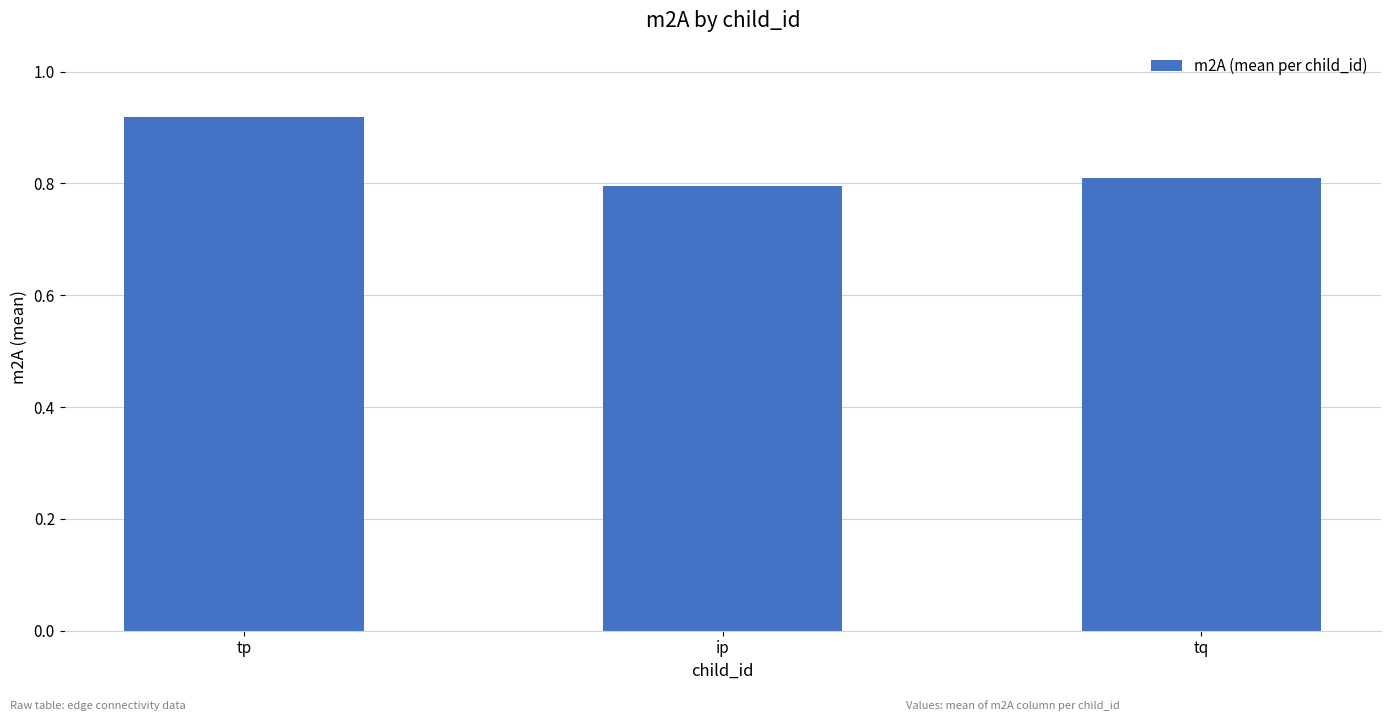

List the labels in order of value, largest first.

tp, tq, ip